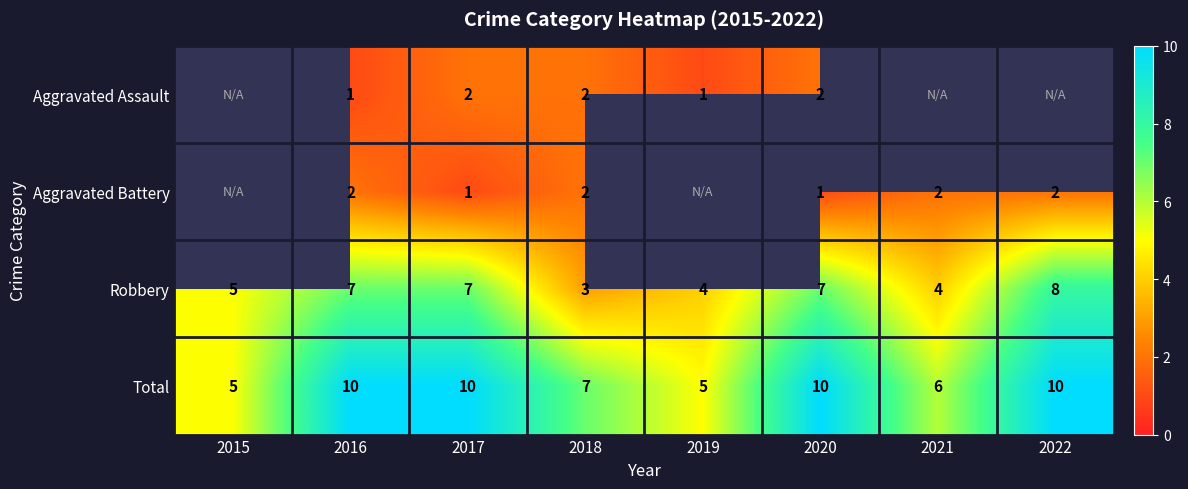

At which category is the sum across all series the highest?

2016